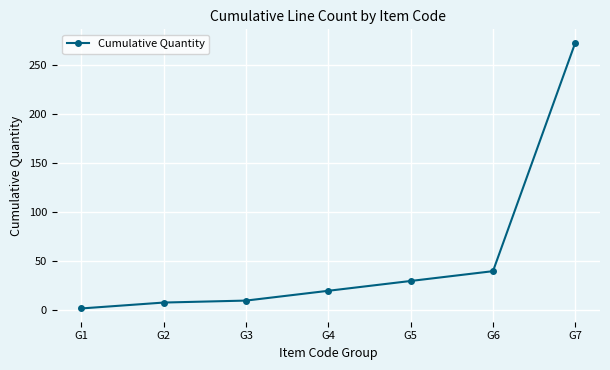

Which label corresponds to the smallest value in the chart?

G1